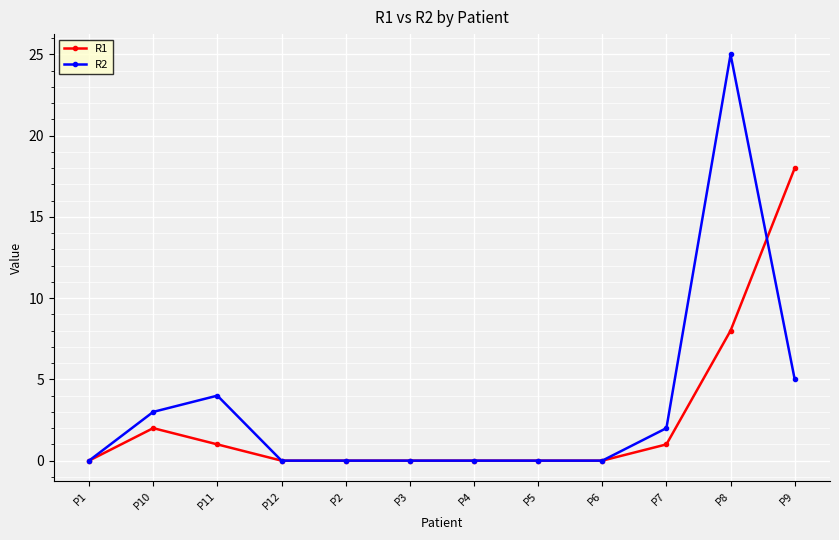

What are all the series names shown in the legend?

R1, R2